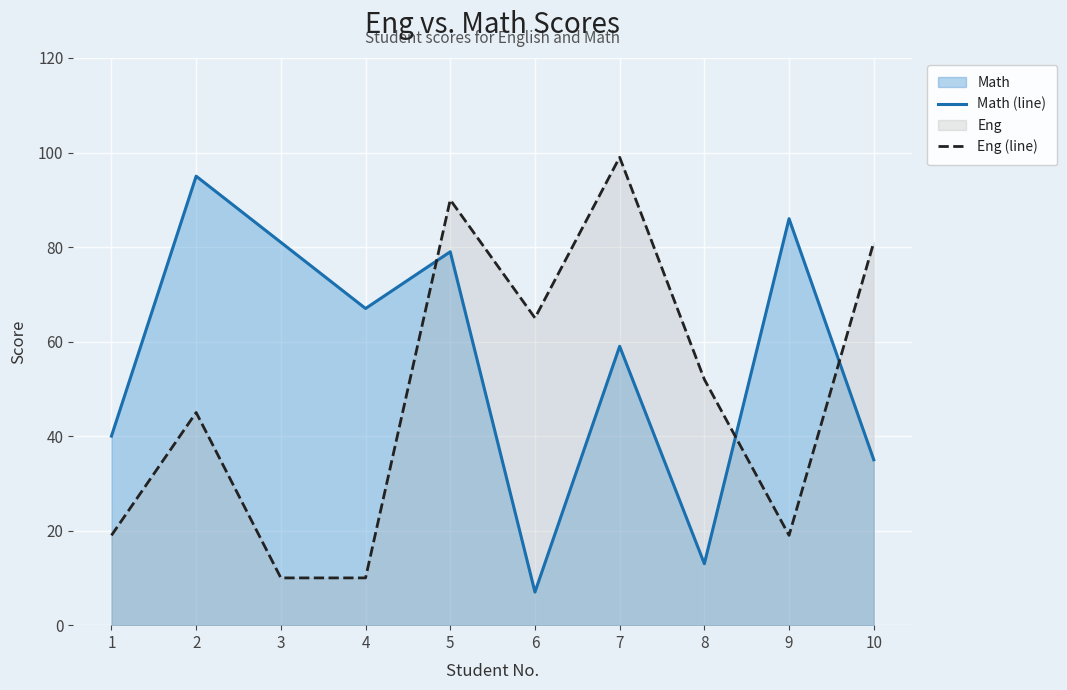

The Eng (line) series shows 10 at 3. True or false?

True